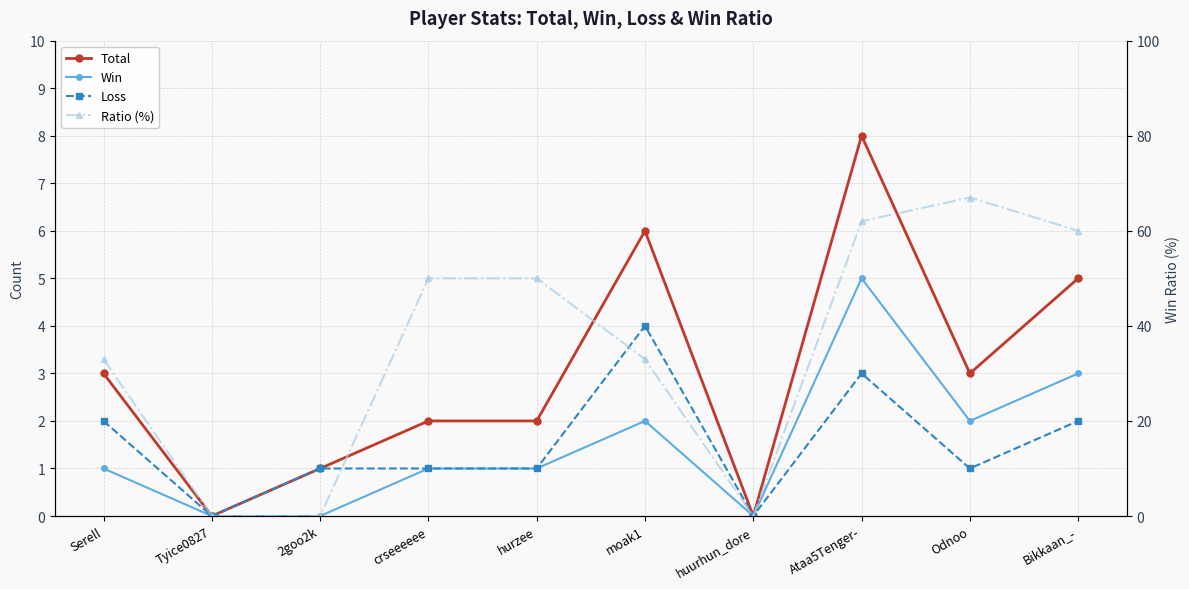

What are all the series names shown in the legend?

Total, Win, Loss, Ratio (%)